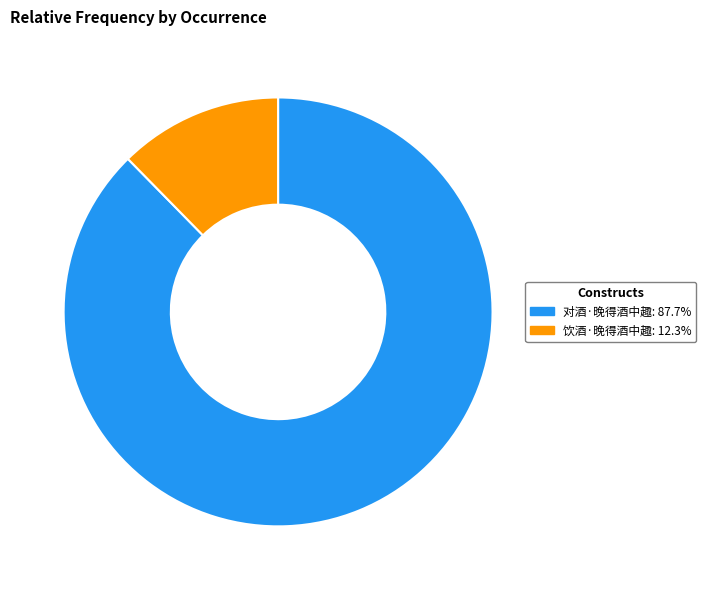

Rank the categories by value from highest to lowest.

对酒·晚得酒中趣, 饮酒·晚得酒中趣